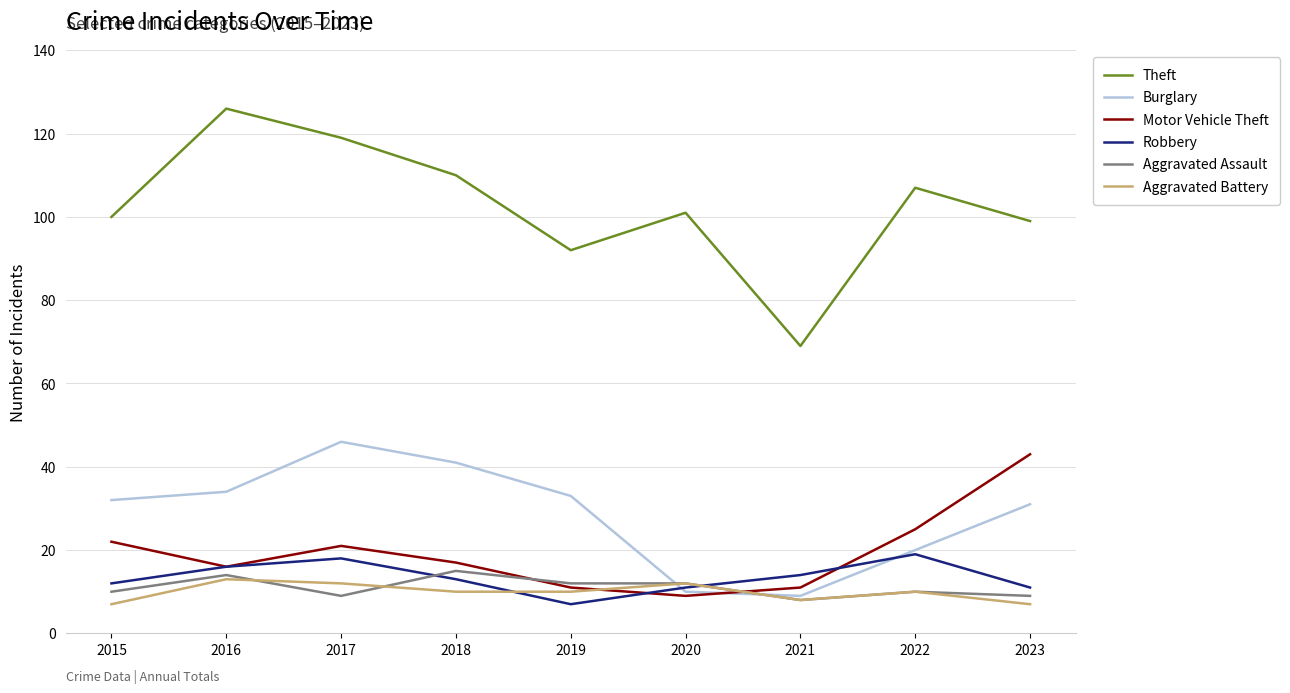

True or false: Motor Vehicle Theft and Theft intersect in this chart.

False